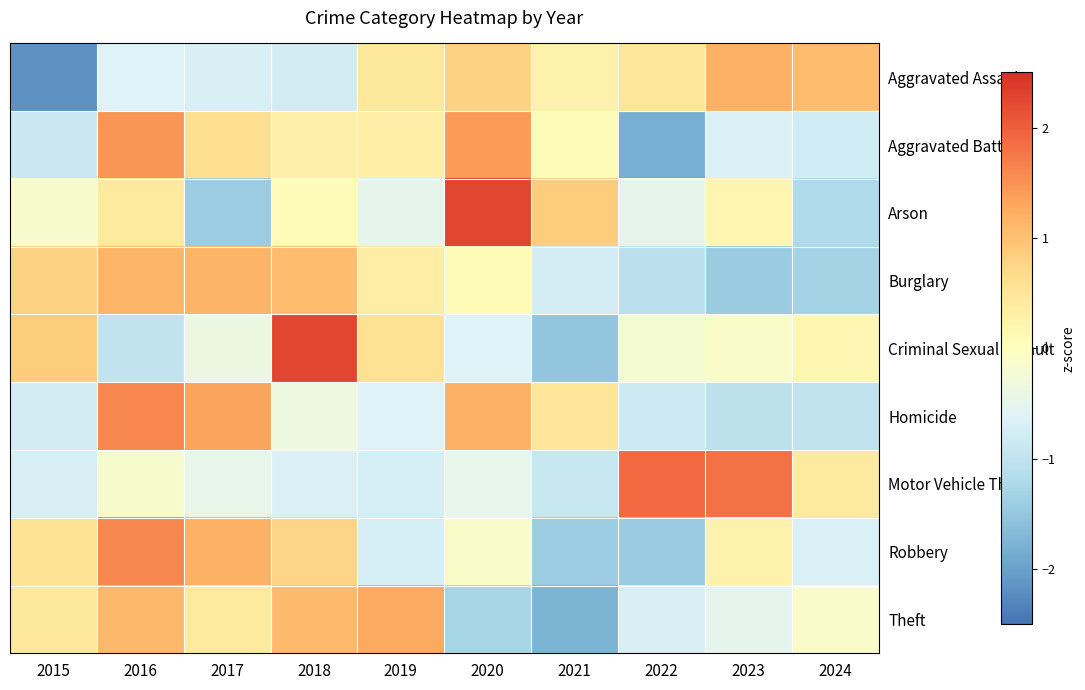

Between 2024 and 2021, which is larger?

2024